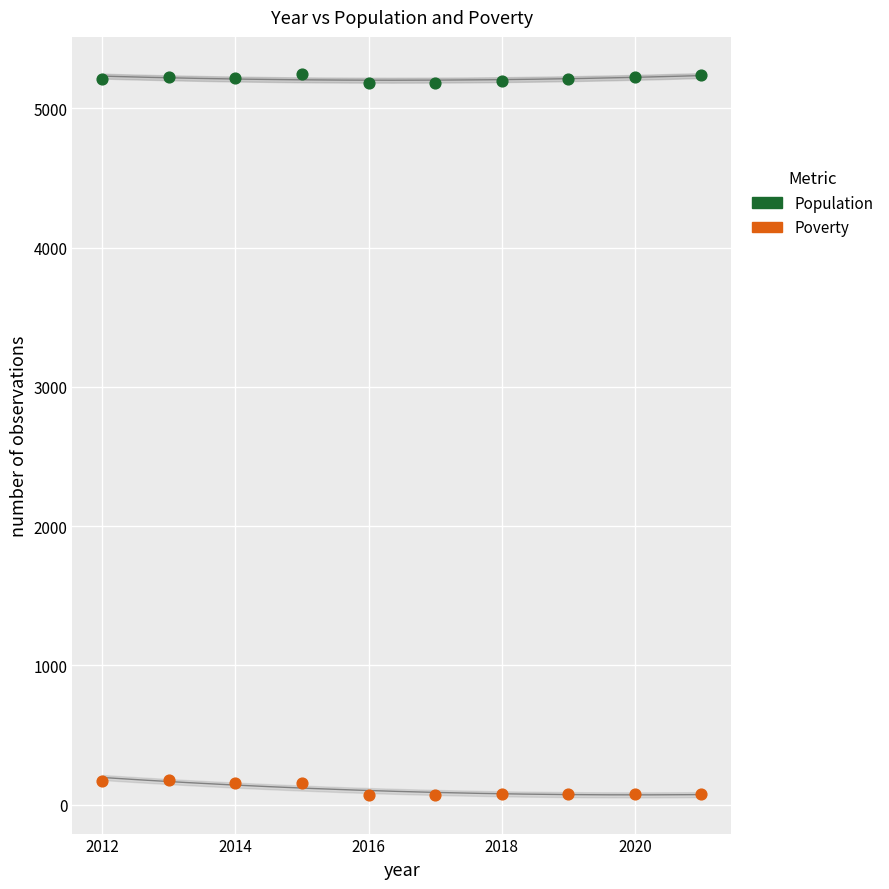

Which series reaches the maximum Y coordinate?

Population